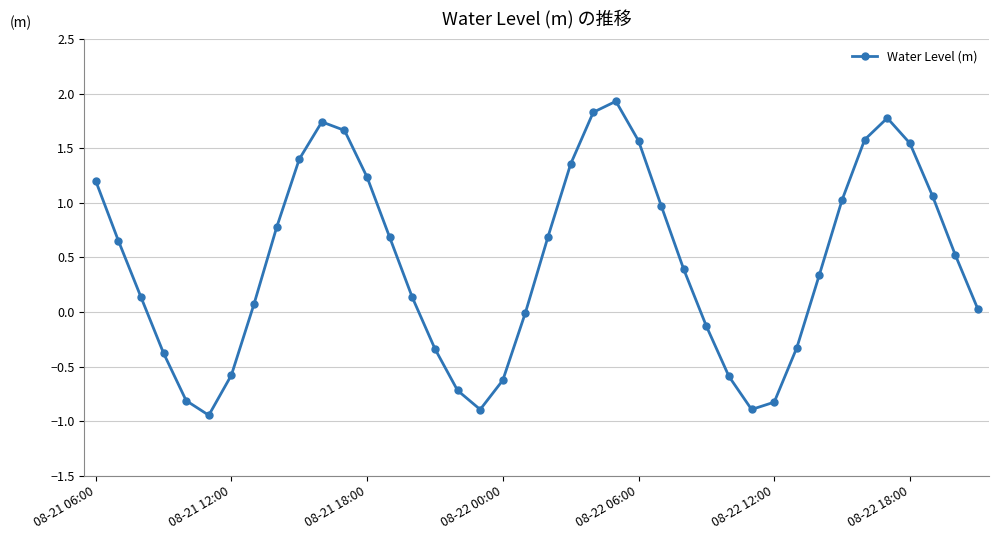

What is the greatest value displayed?

1.9